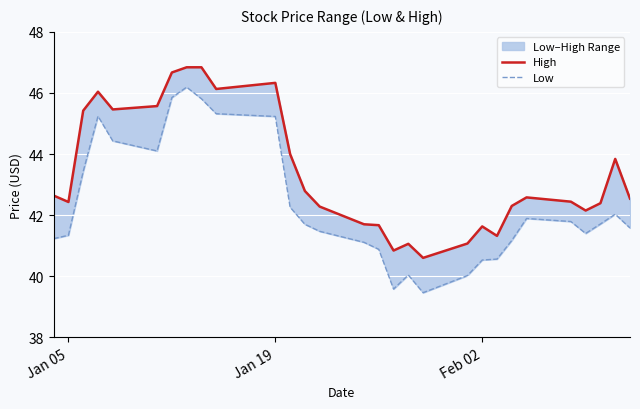

The Low series shows 40.5 at Feb 02. True or false?

True